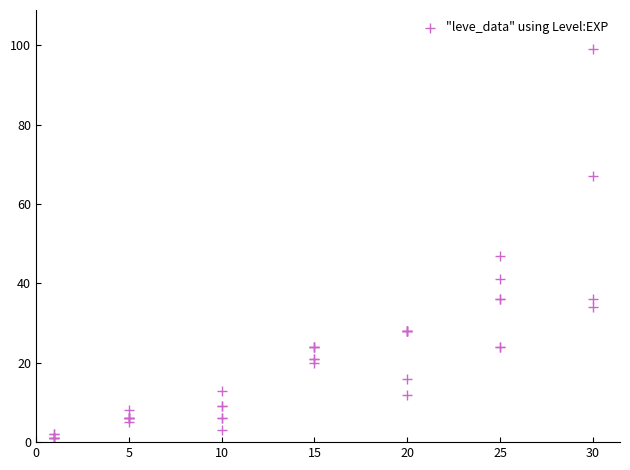

What Y value in the scatter plot is closest to 50?

47